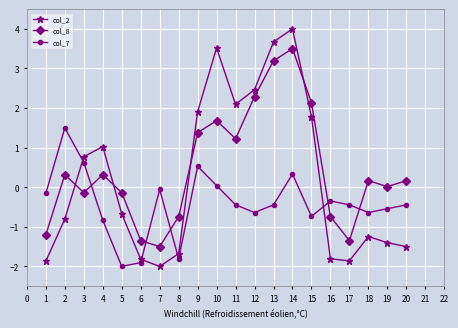

What is the difference between the highest and lowest values at 4?

1.9